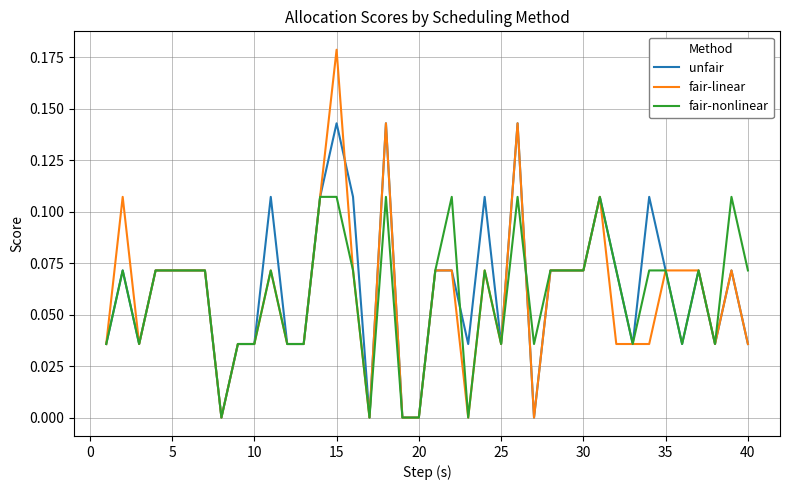

Which series has the largest range (max minus min)?

fair-linear